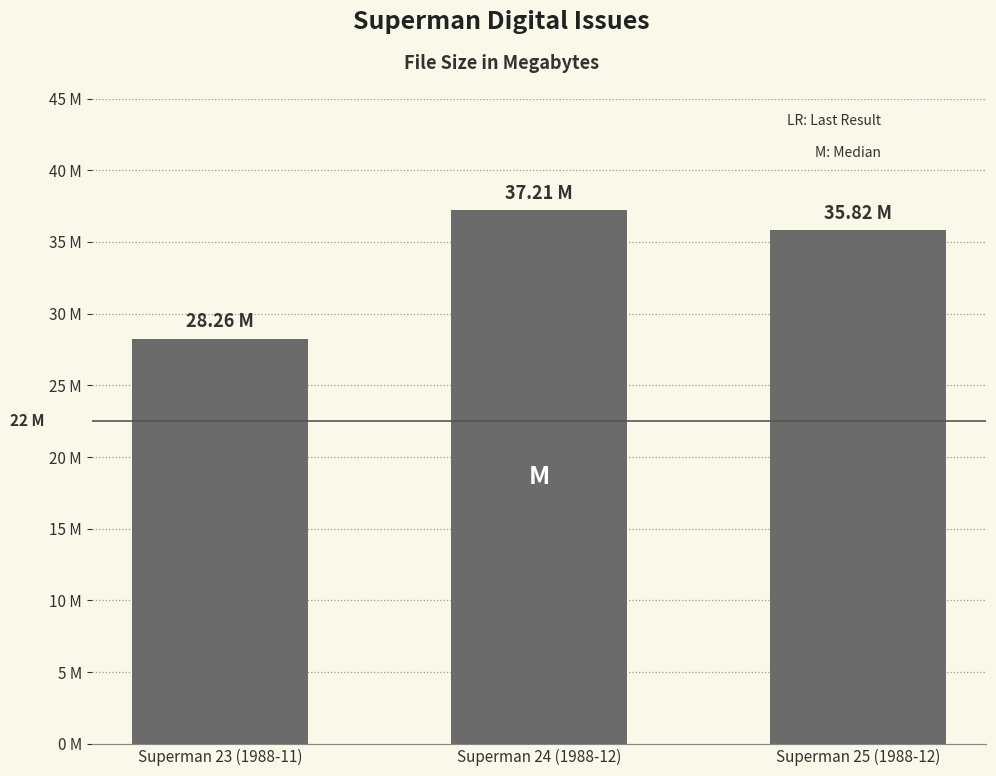

Does the chart contain any negative values?

No